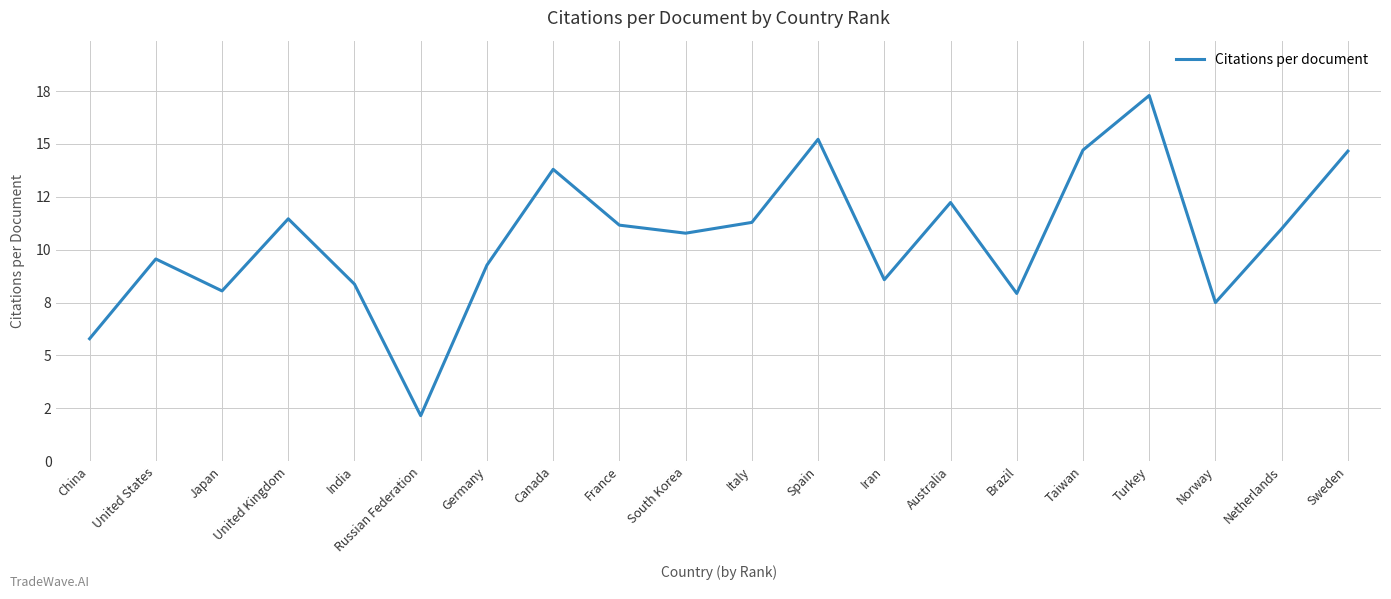

Reading left to right, extract all data points from this chart.

China=5.8	United States=9.6	Japan=8.1	United Kingdom=11.5	India=8.4	Russian Federation=2.1	Germany=9.3	Canada=13.8	France=11.2	South Korea=10.8	Italy=11.3	Spain=15.2	Iran=8.6	Australia=12.2	Brazil=7.9	Taiwan=14.7	Turkey=17.3	Norway=7.5	Netherlands=11.0	Sweden=14.7